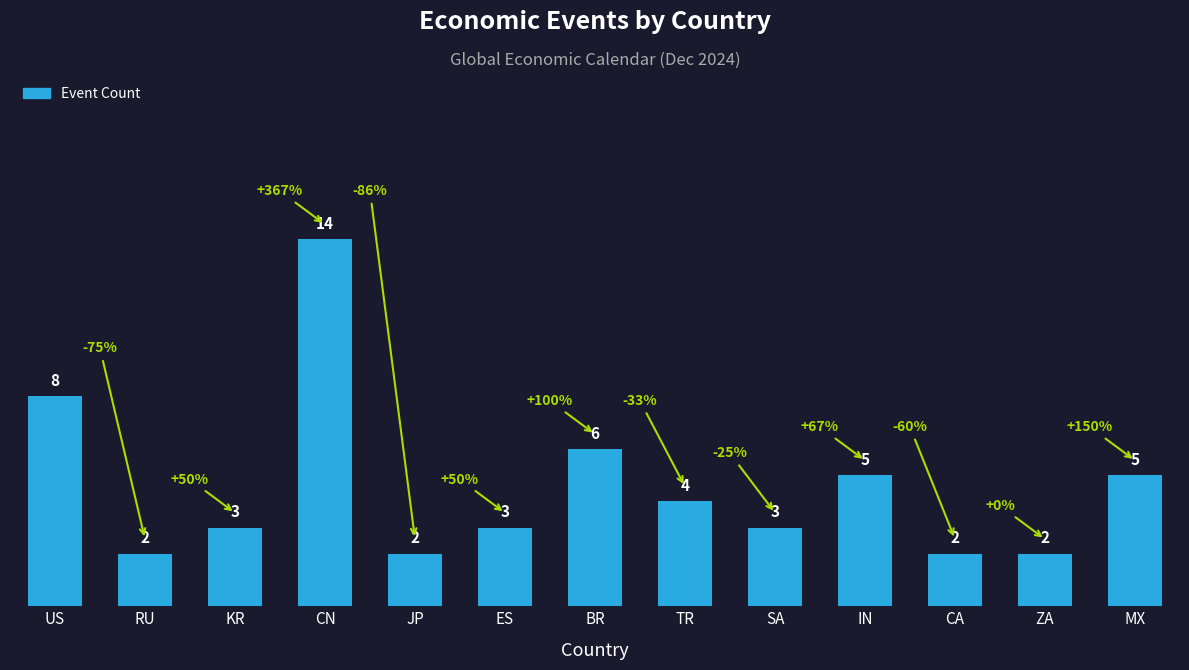

What is the difference between the values at KR and ZA?

1